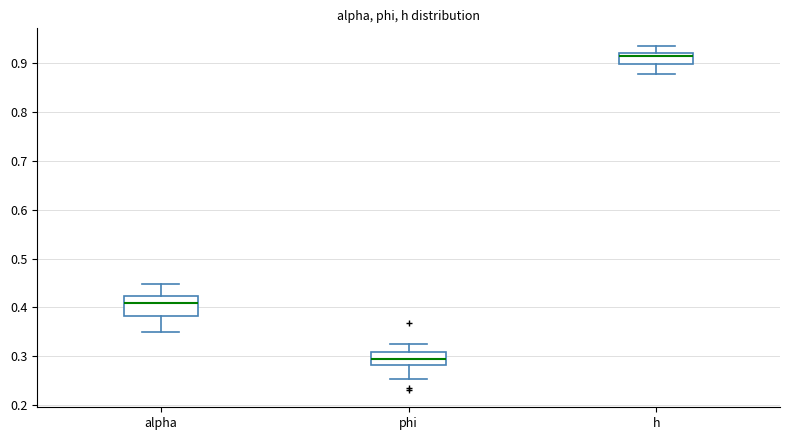

Which box is the tallest, from its lower edge to its upper edge?

alpha